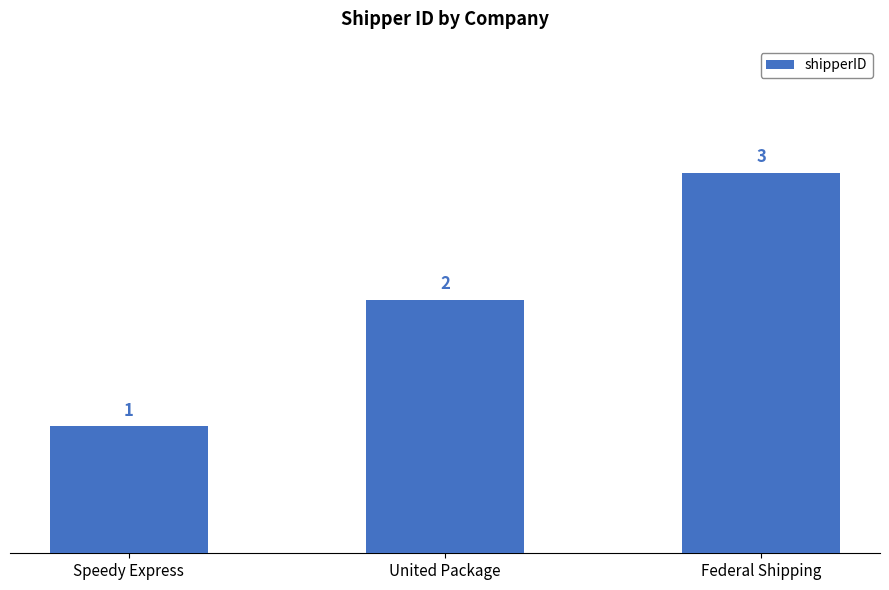

List the labels in order of value, smallest first.

Speedy Express, United Package, Federal Shipping